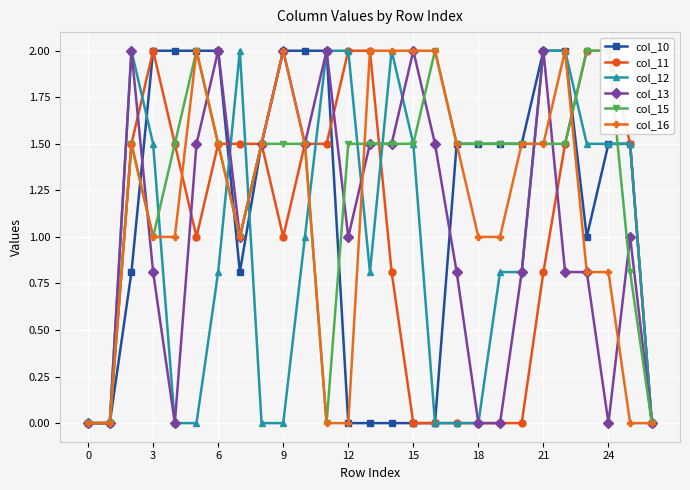

True or false: col_12 has more than 2 interior local peaks.

True